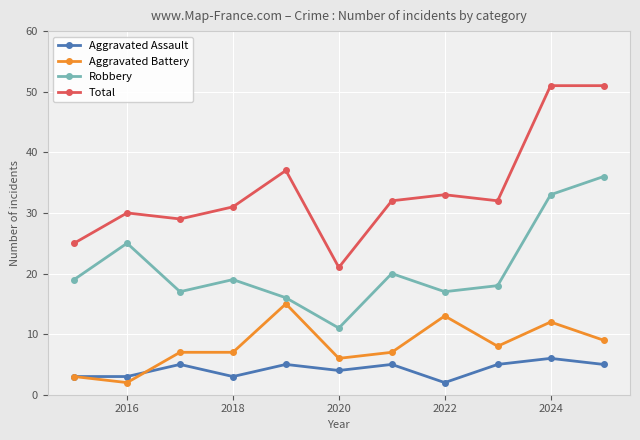

True or false: Aggravated Assault and Robbery intersect in this chart.

False